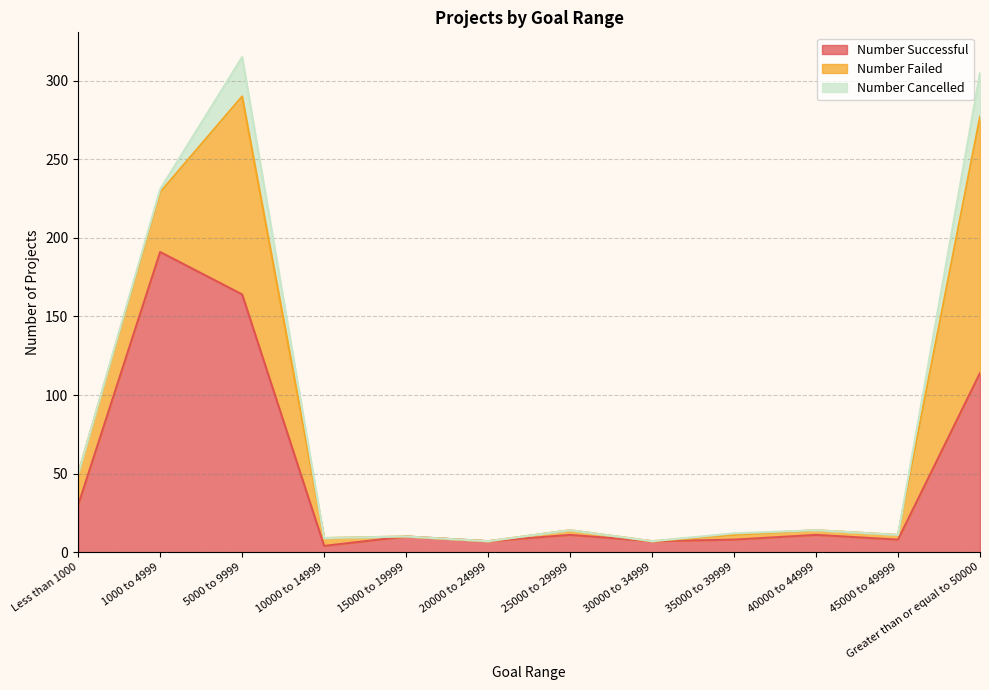

Reading left to right, list all the values displayed in this chart.

Number Successful: 30	191	164	4	10	7	11	7	8	11	8	114
Number Failed: 20	38	126	5	0	0	3	0	3	3	3	163
Number Cancelled: 0	2	25	0	0	0	0	0	1	0	0	28